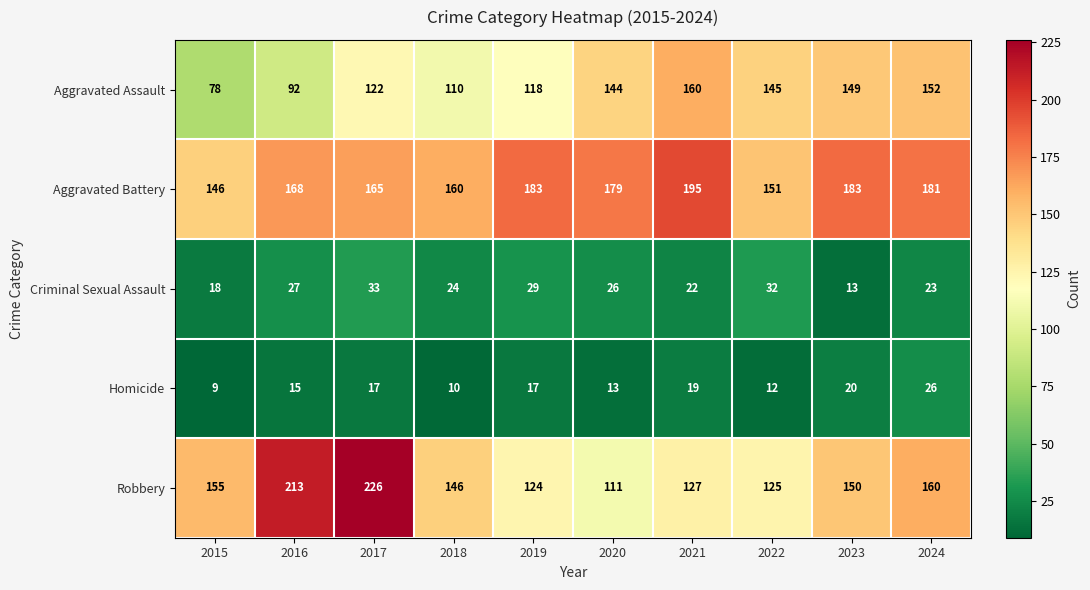

What is the sum of all Aggravated Assault values?

1270